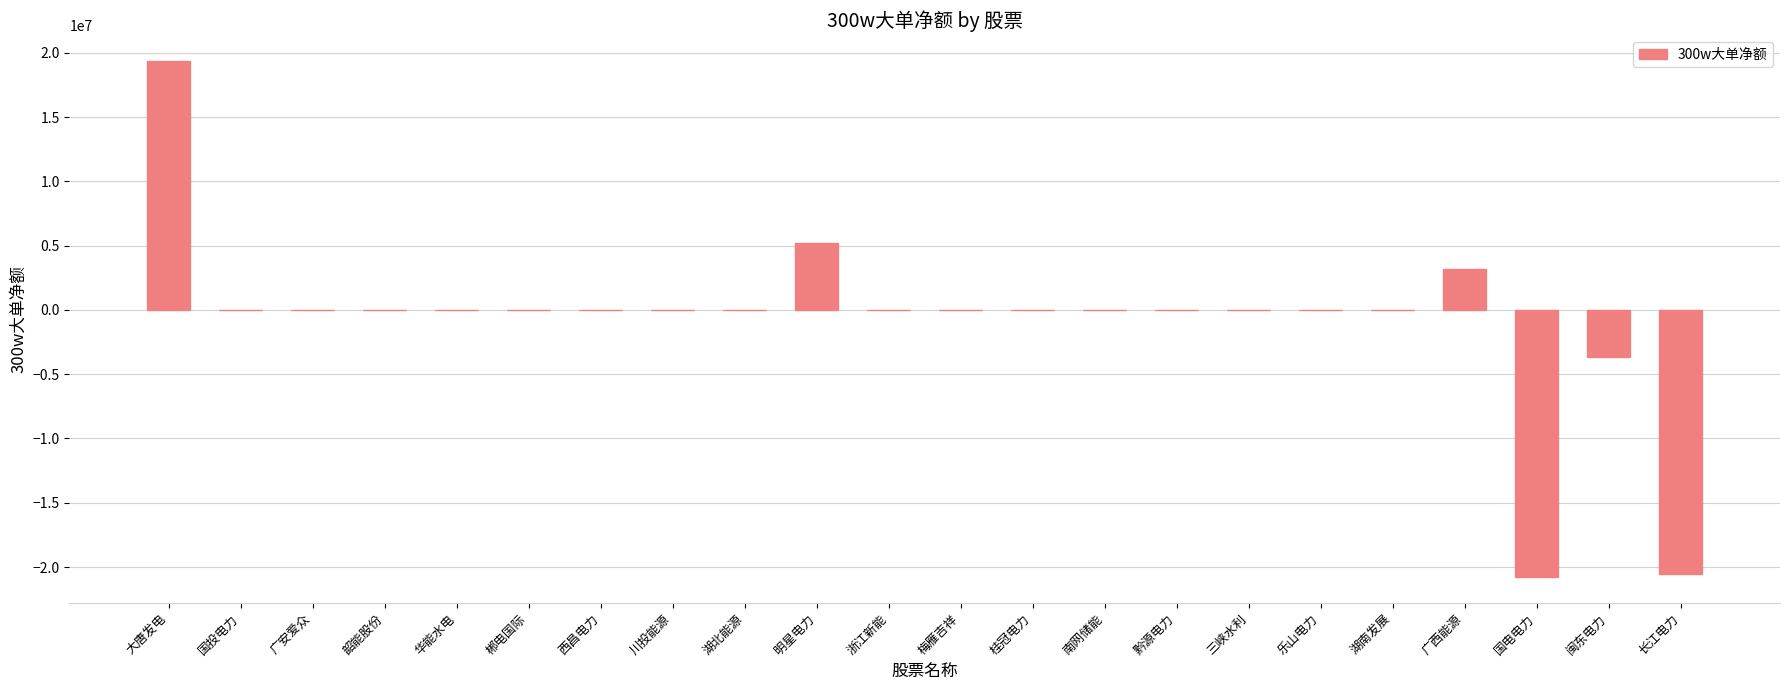

How many series are shown in this chart?

1